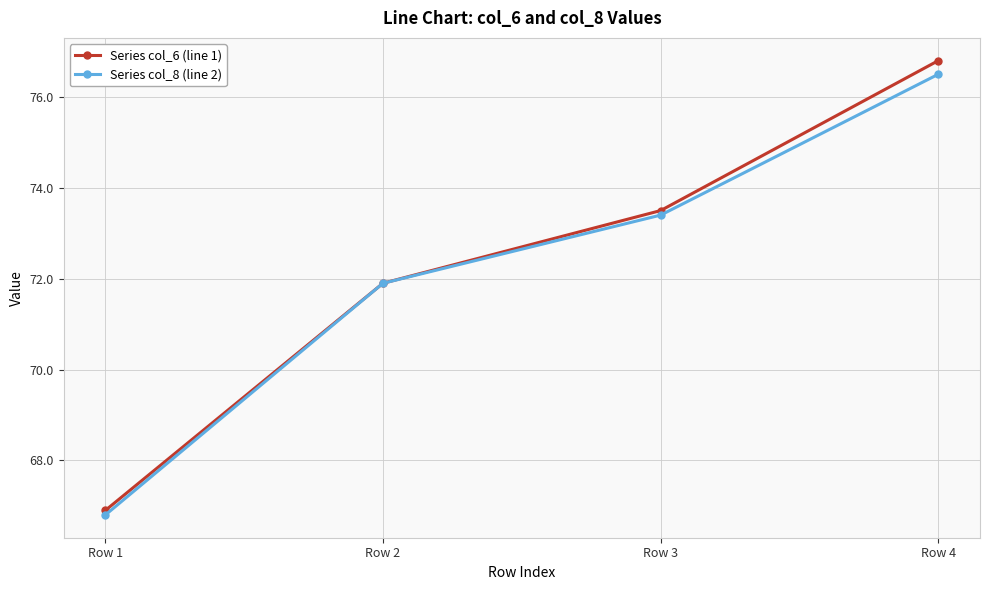

Which series has the widest spread of values?

Series col_6 (line 1)